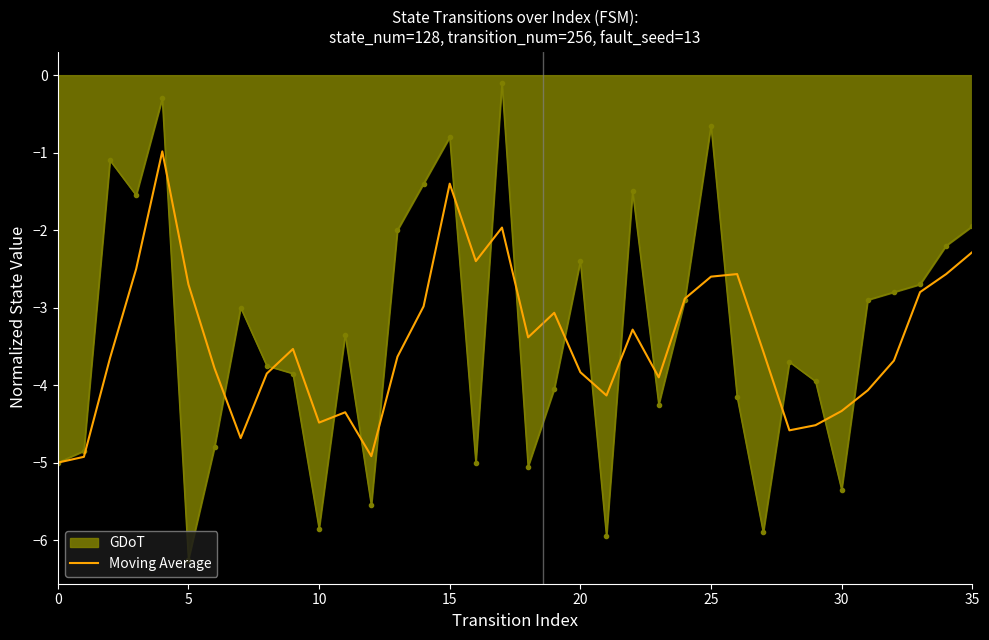

Which series has the largest range (max minus min)?

GDoT